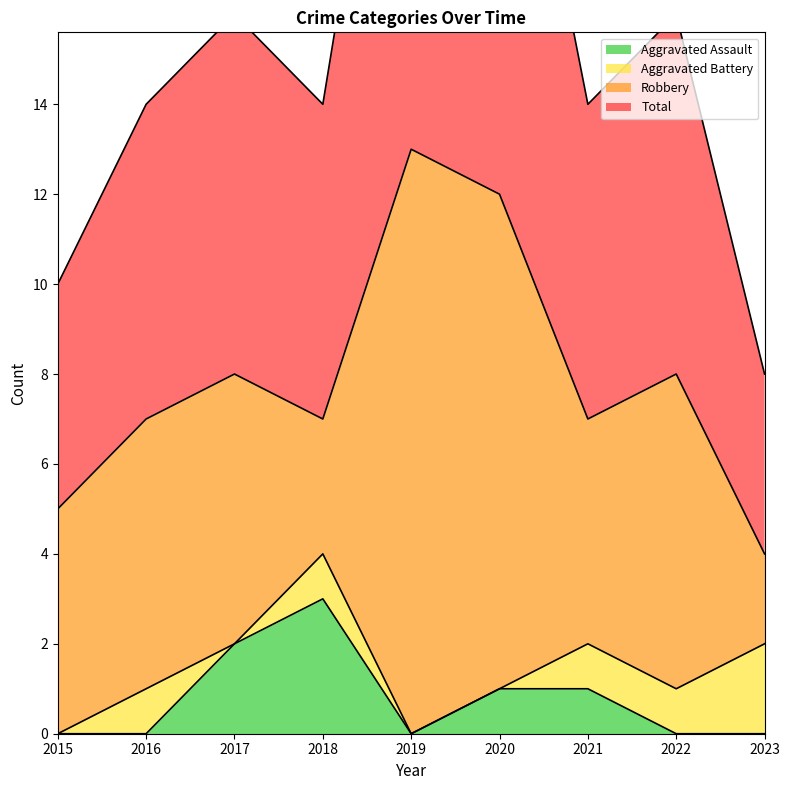

True or false: Total and Aggravated Assault intersect in this chart.

False